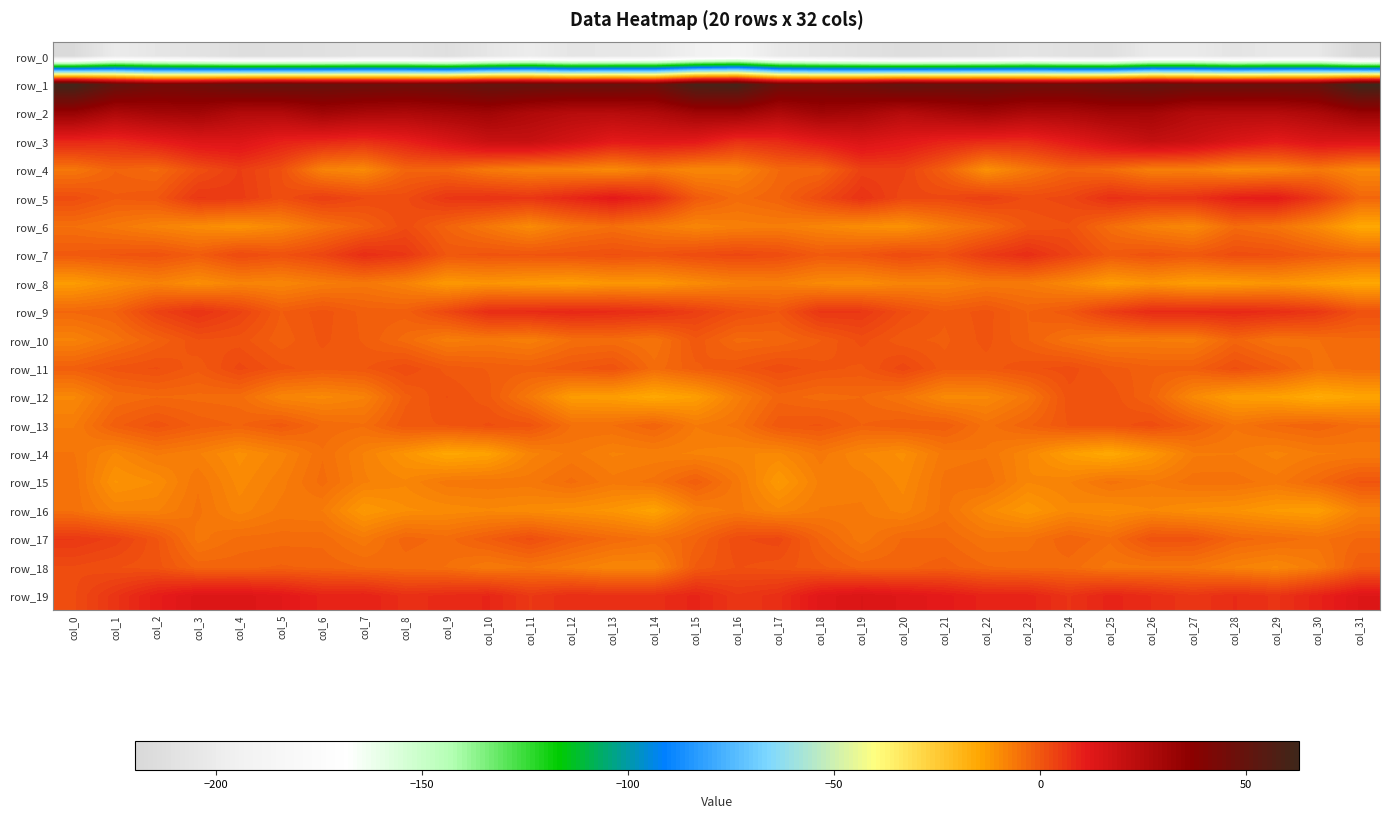

What is the difference between the row_19 values at col_10 and col_3?

4.8